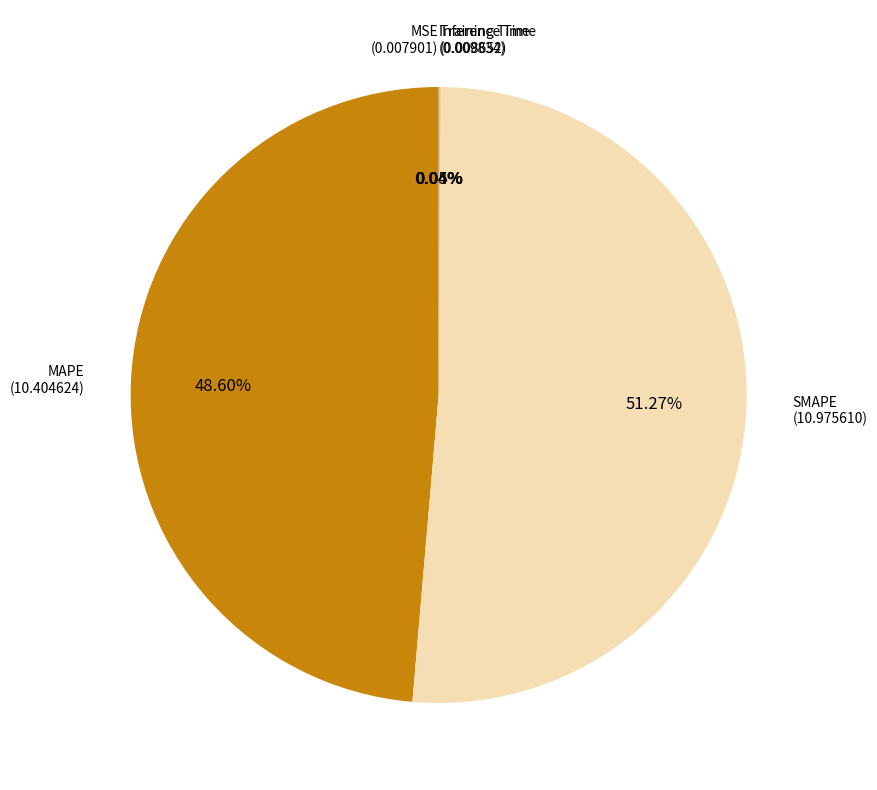

To the nearest percent, what is the average slice percentage?

20%